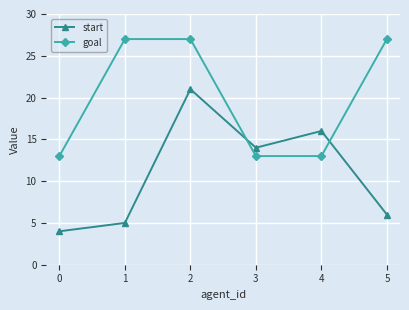

What is the value of the start point at the 1st from the left?

4